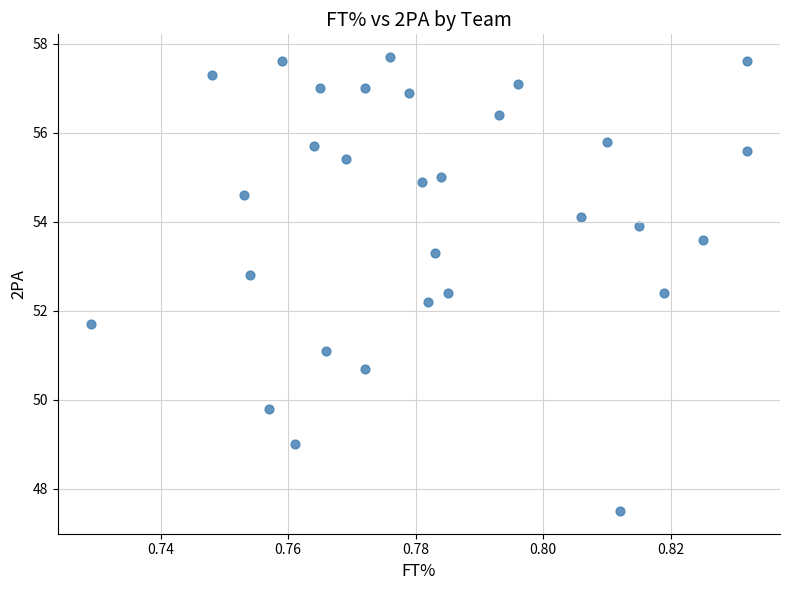

What is the range of Y values (max minus min)?

10.2